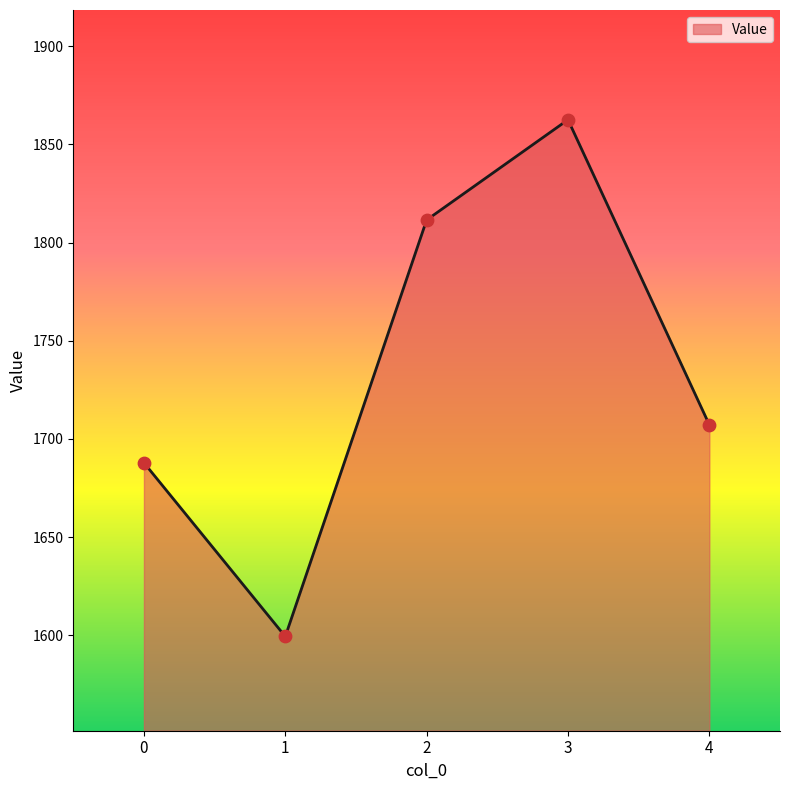

Between 2 and 0, which is larger?

2